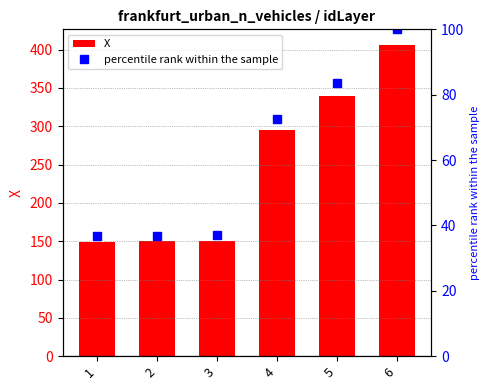

At which label does X reach its peak?

6